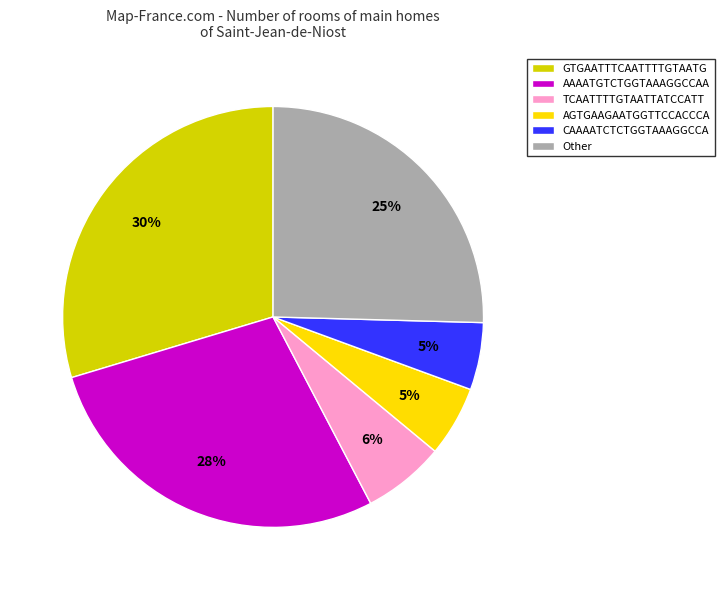

True or false: CAAAATCTCTGGTAAAGGCCA accounts for 1% of the total.

False